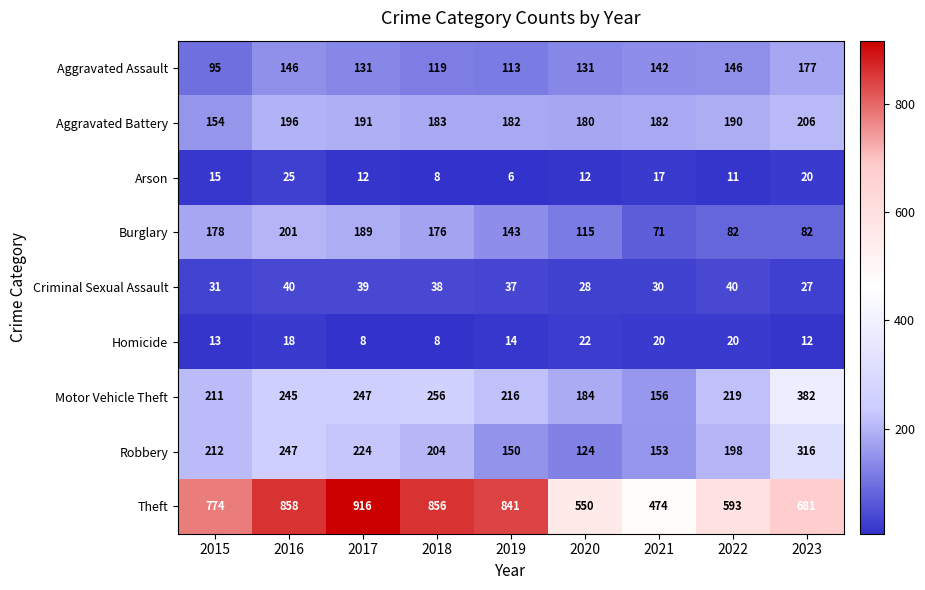

The value of Theft at 2023 is 681. True or false?

True